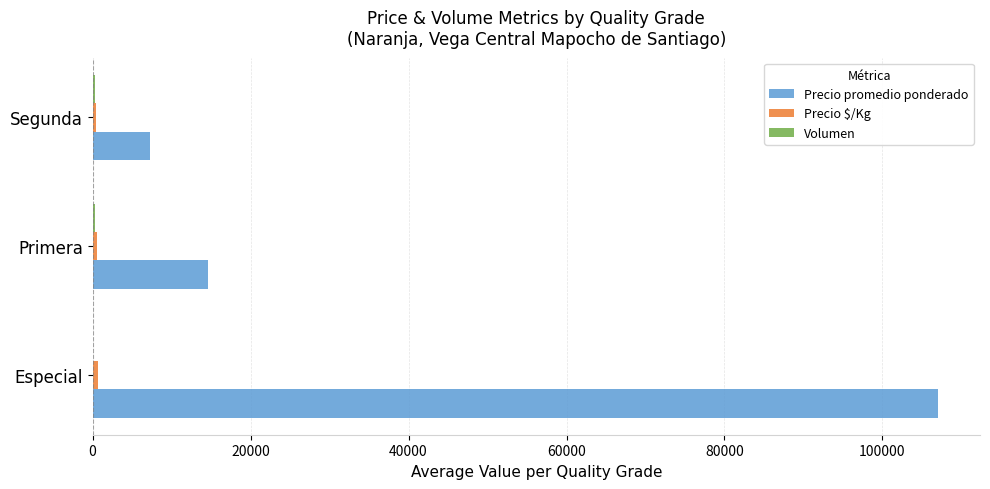

Where is Precio promedio ponderado nearest to the value 57145?

Primera